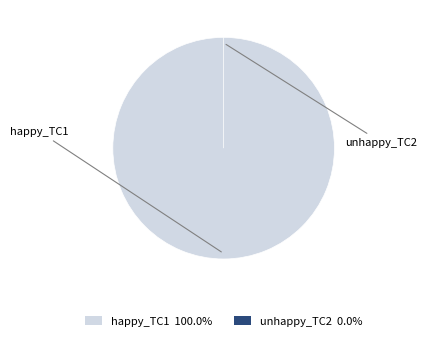

Which category has the biggest portion of the pie?

happy_TC1